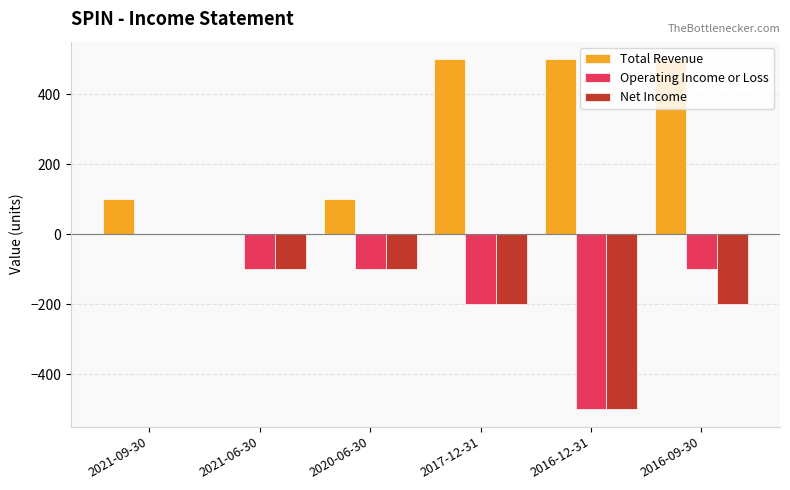

Are the bars horizontal?

No